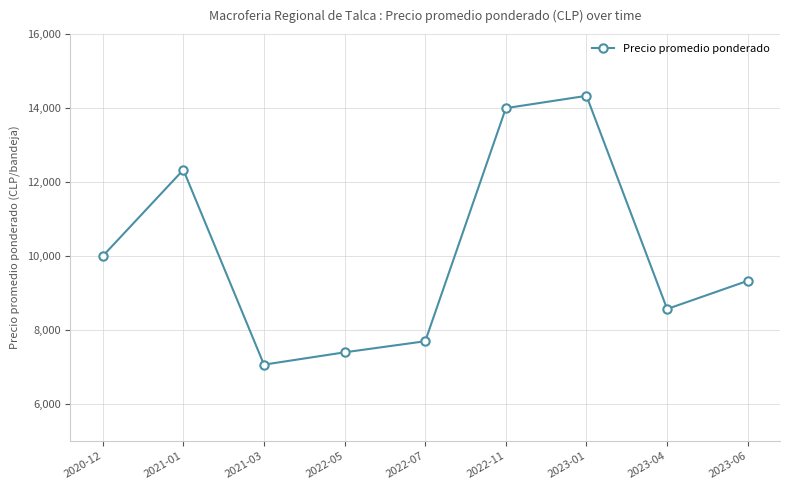

How many categories are shown in the chart?

9